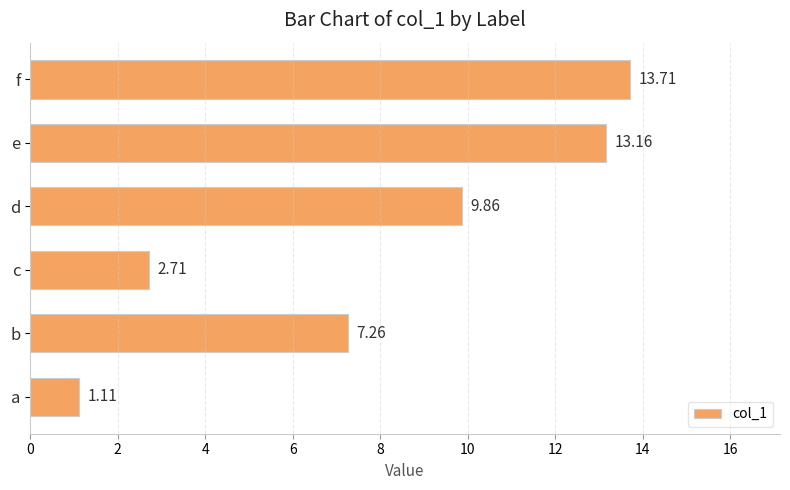

What is the sum of all values?

47.8